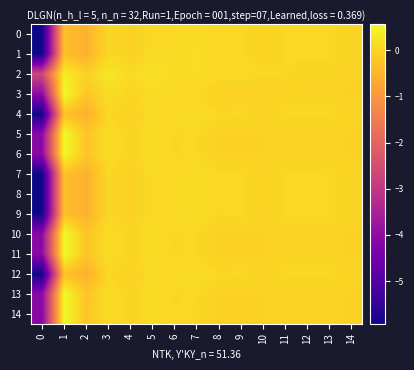

Which has a higher value, 13 or 6?

6